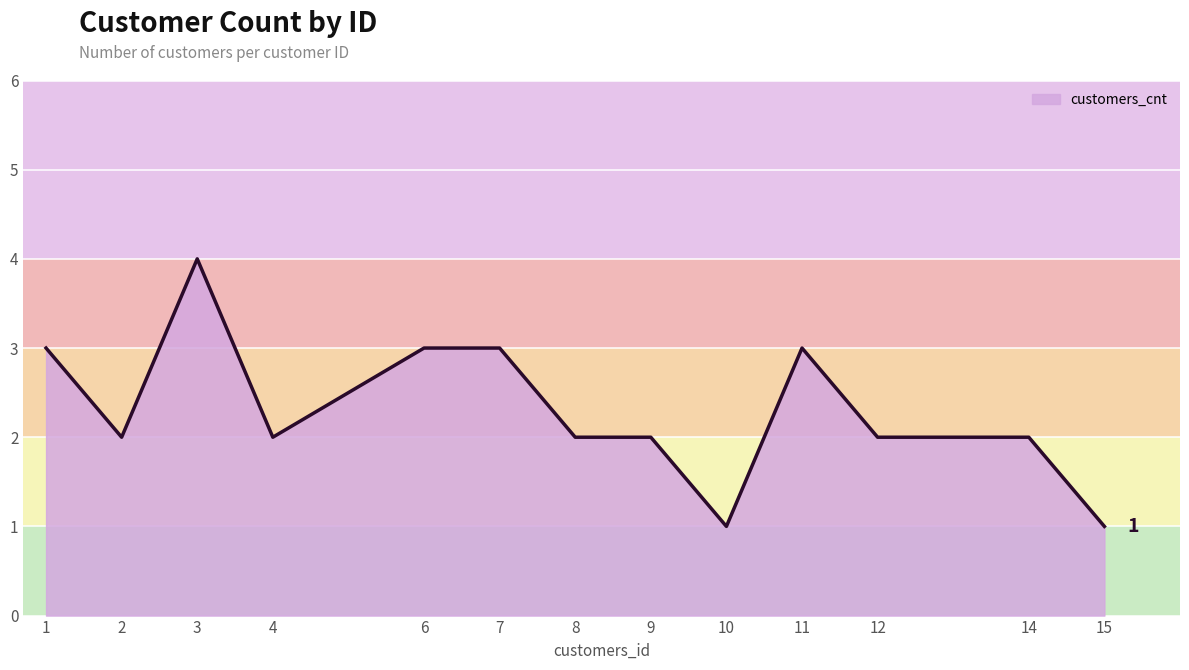

Which category has the highest value across all series?

3